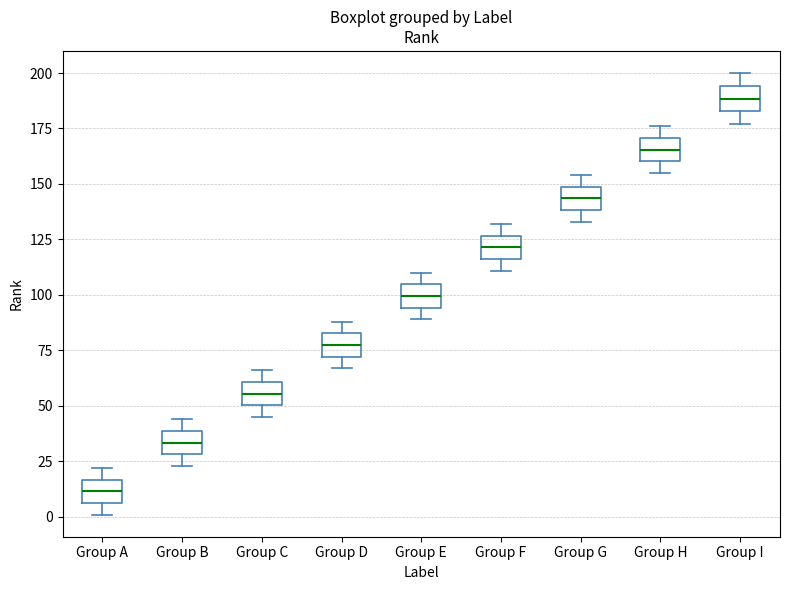

Where does the upper whisker of the box for Group F end on the y-axis? The values are not printed on the chart, so give them approximately, as read against the axis.

130